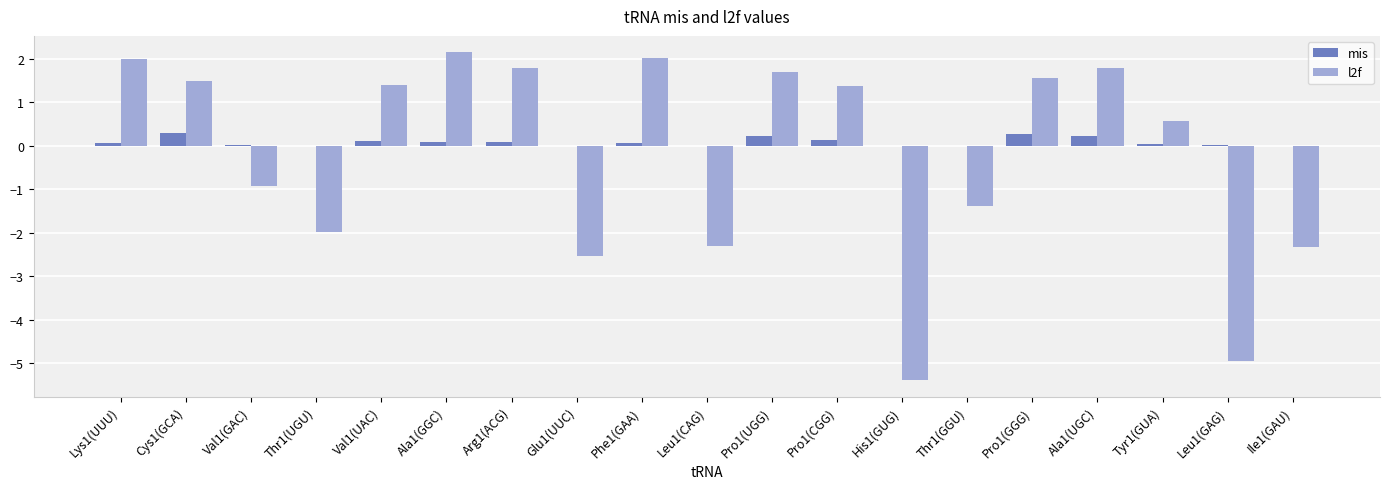

Is it true that mis equals 0.0 at Thr1(GGU)?

True